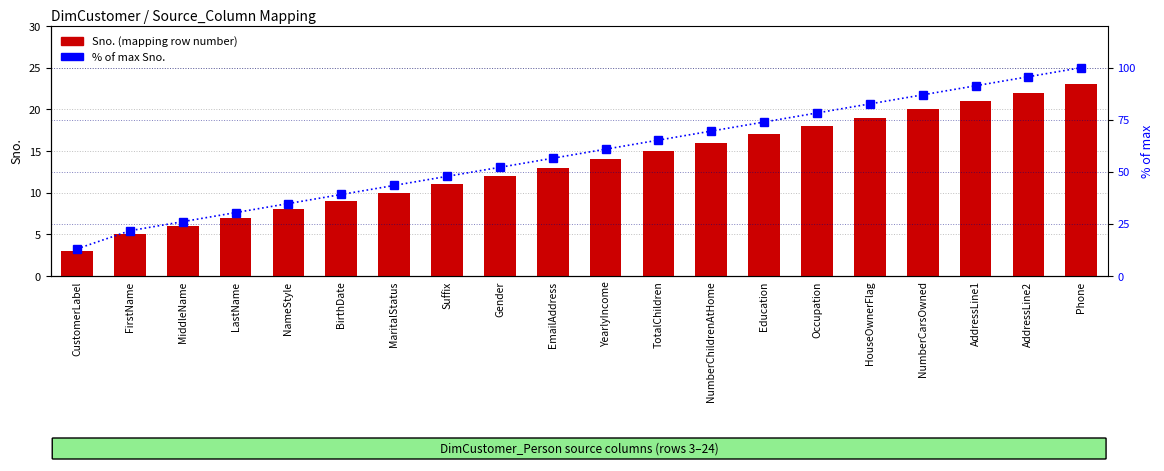

What is the value of the Sno. (mapping row) bar at the 18th from the left?

21.0